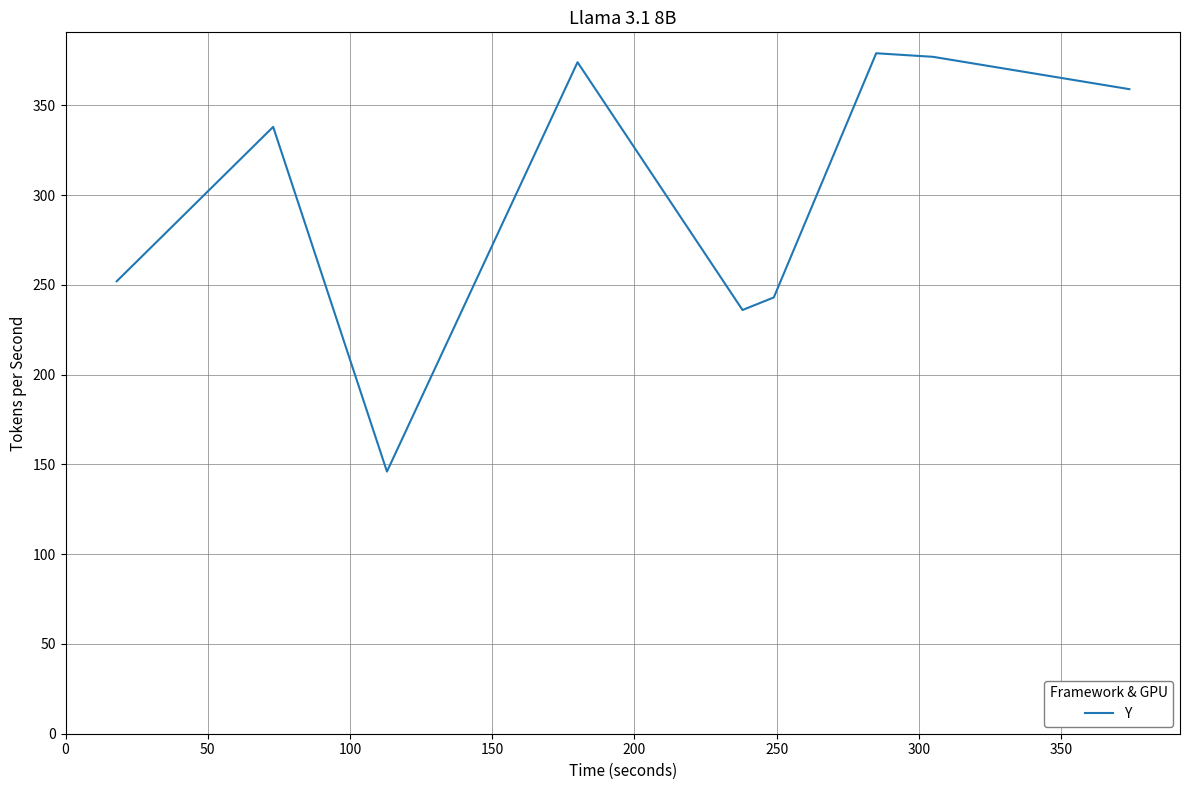

What is the minimum value shown in the chart?

146